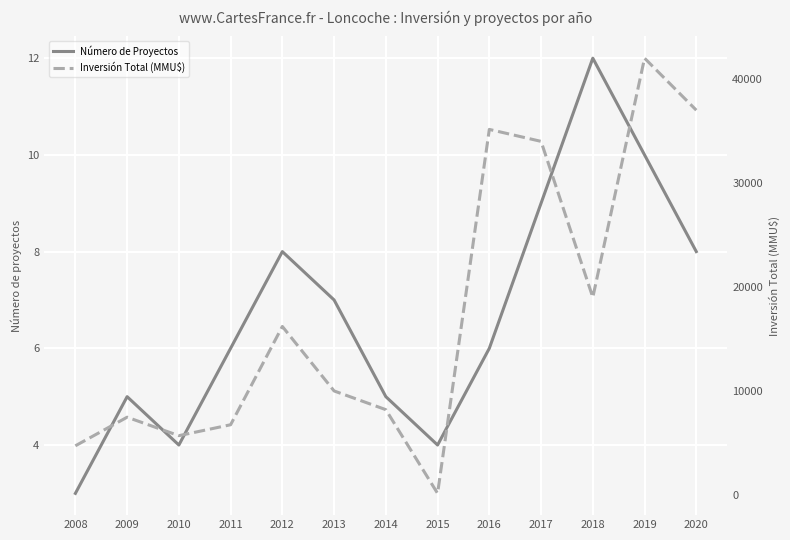

How many lines are shown in the chart?

2